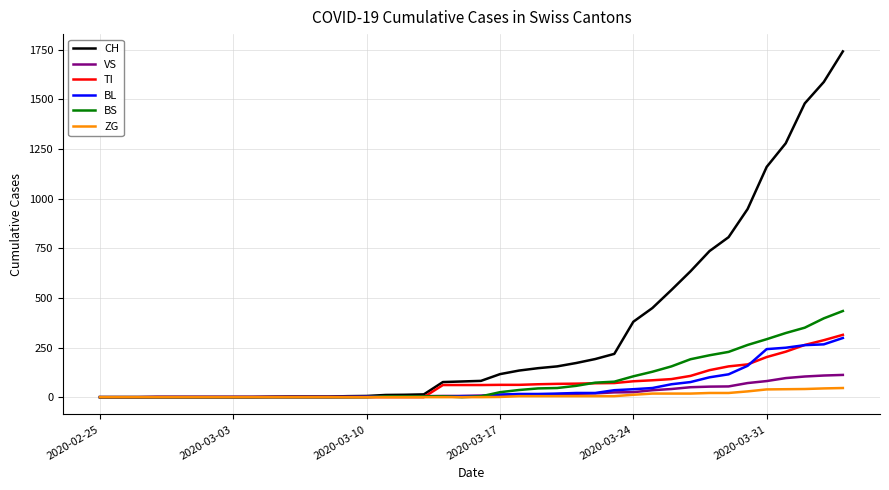

What is the maximum value shown in the chart?

1742